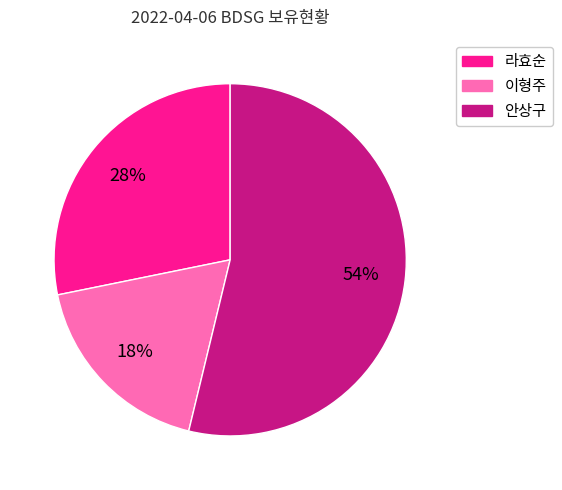

Is it true that 라효순 is 28% of the pie?

True